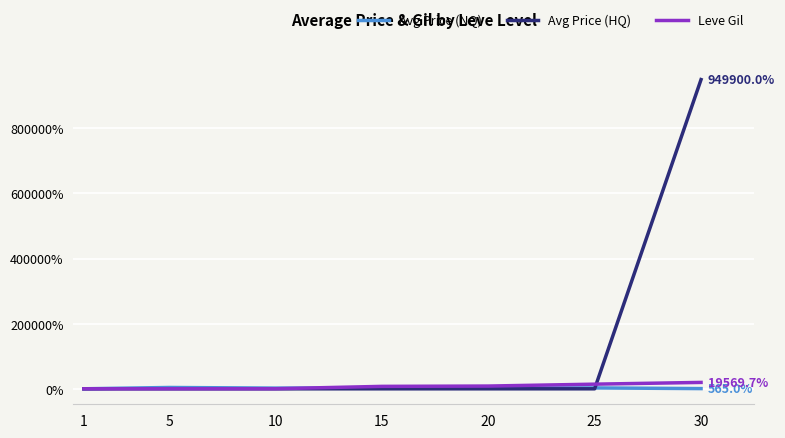

At which category is the sum across all series the highest?

30